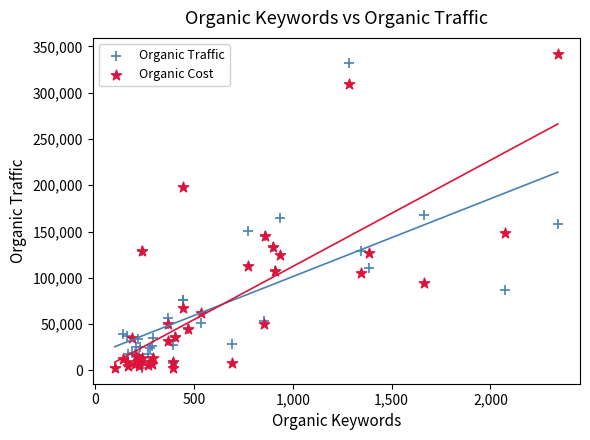

Which series reaches the maximum Y coordinate?

Organic Cost